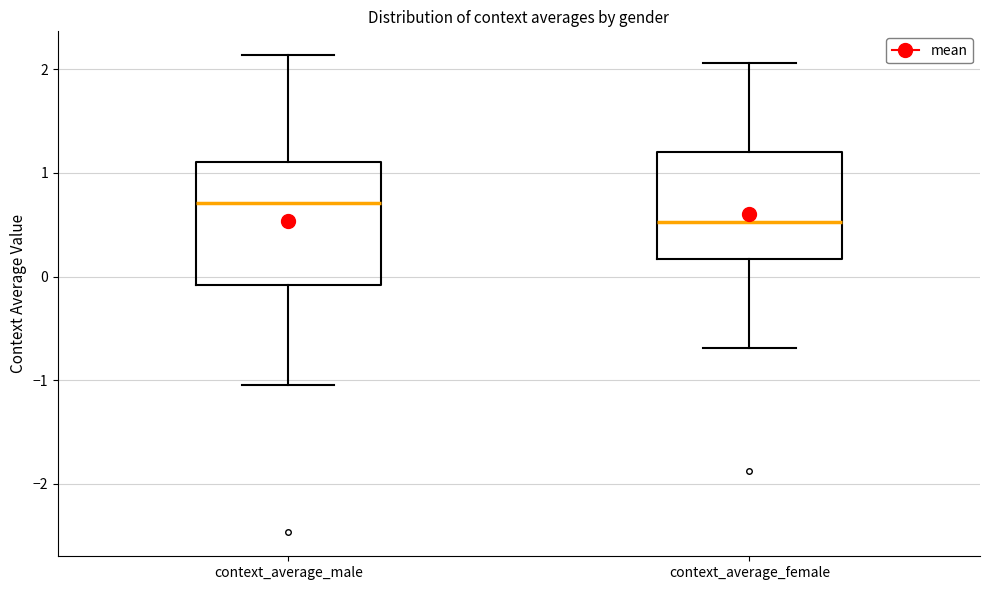

Which box has the lowest median line?

context_average_female